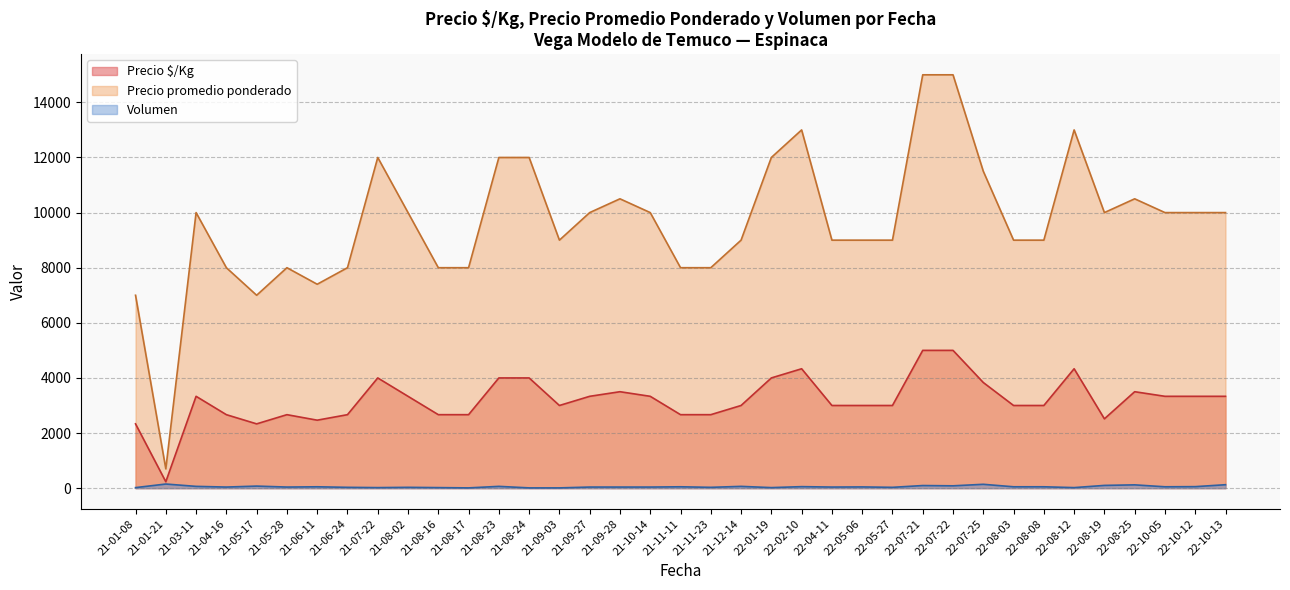

What is the lowest value of the Precio promedio ponderado series?

700